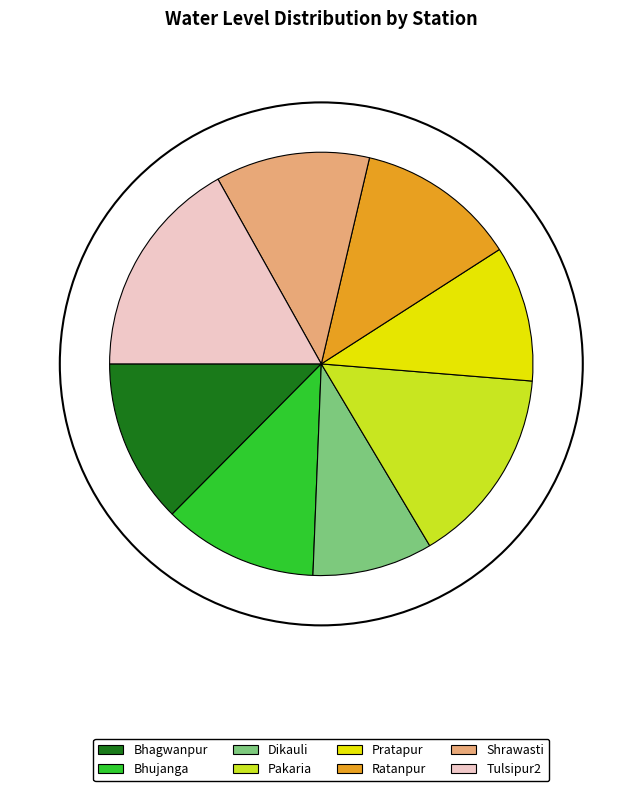

Between Bhagwanpur and Bhujanga, which is larger?

Bhagwanpur